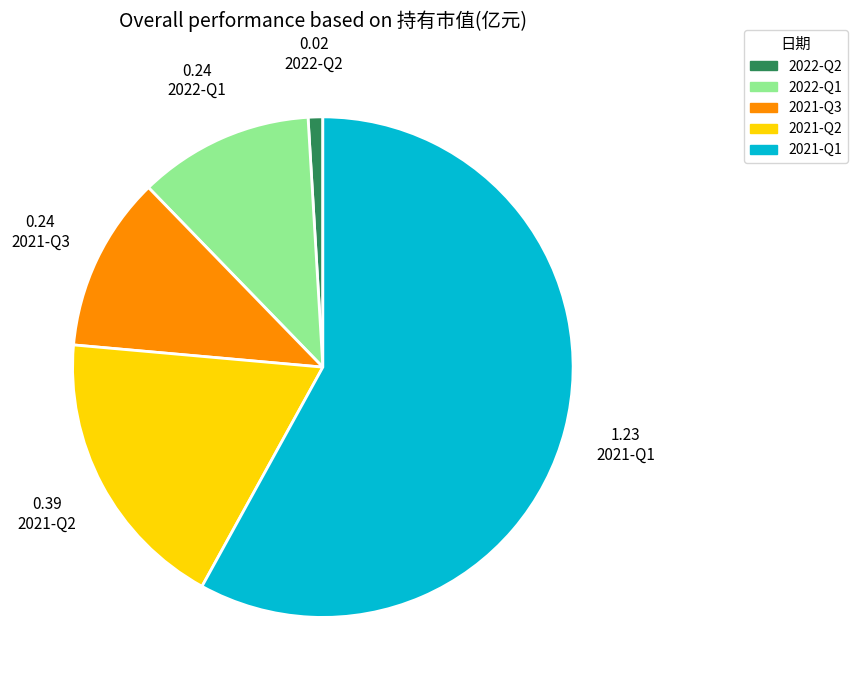

Which category has the biggest portion of the pie?

2021-Q1